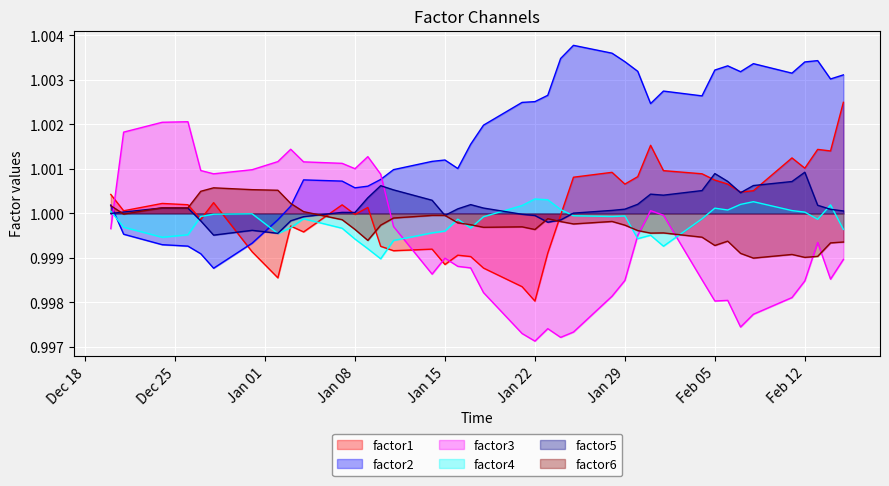

At which label is factor6 closest to 0?

2013-02-08